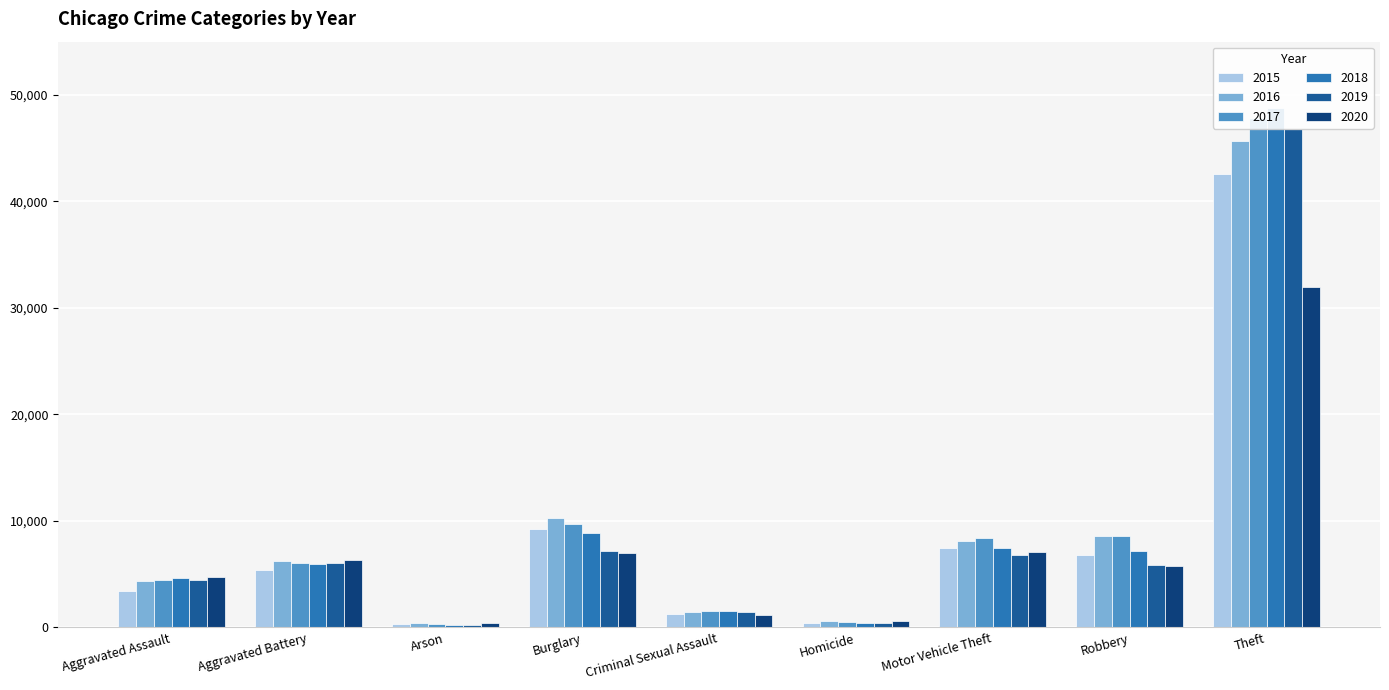

How many bars are there in each group?

6